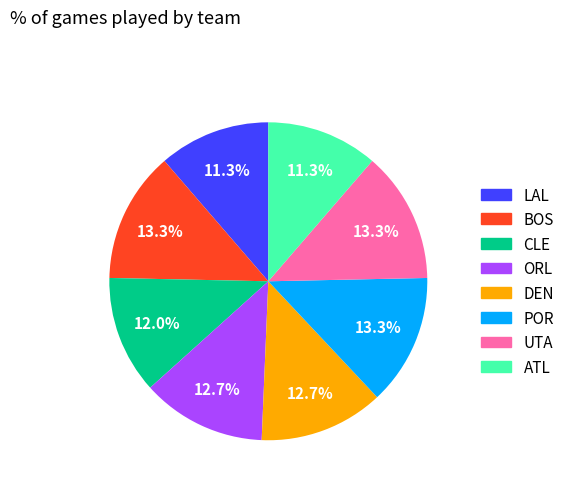

Which has a higher value, UTA or DEN?

UTA